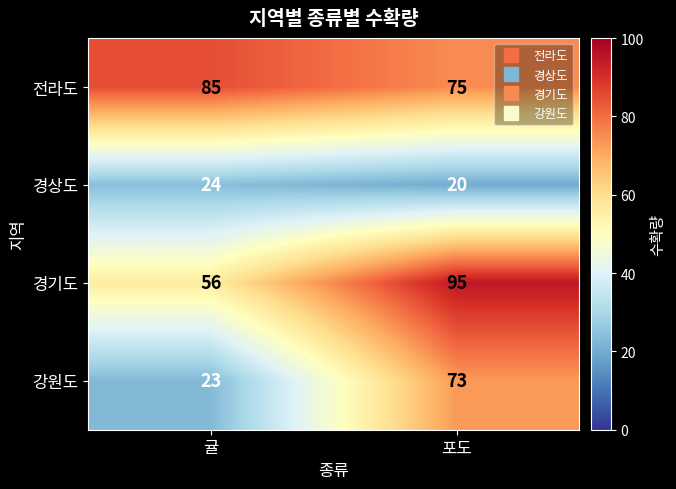

The 강원도 series shows 125 at 포도. True or false?

False